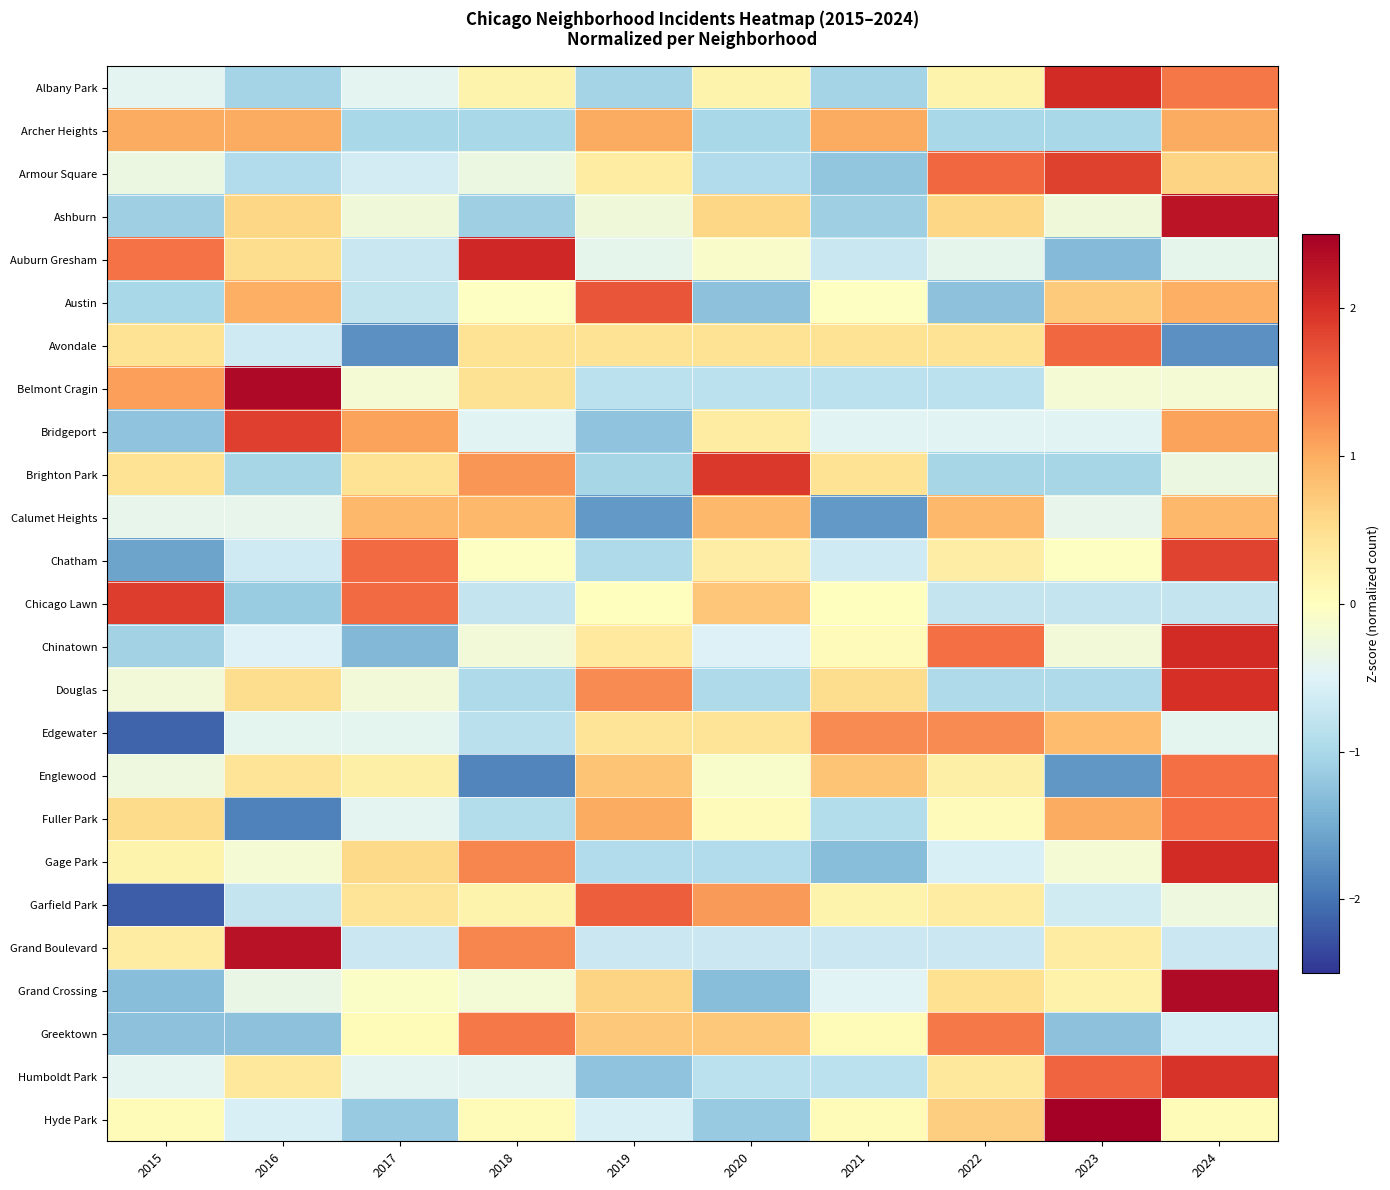

What is the maximum value shown in the chart?

2.5